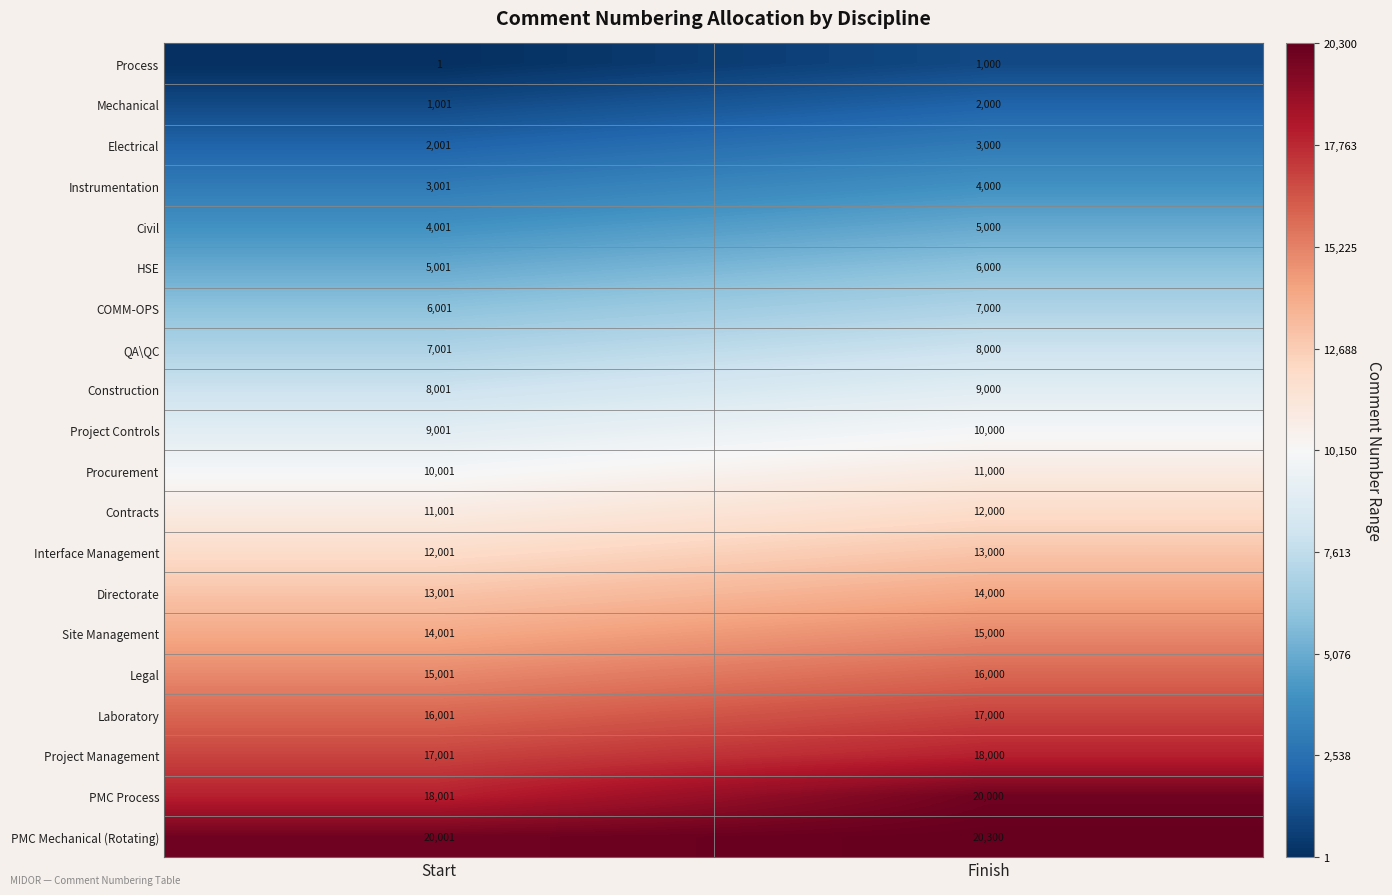

At which category does the chart reach its minimum across all series?

Start